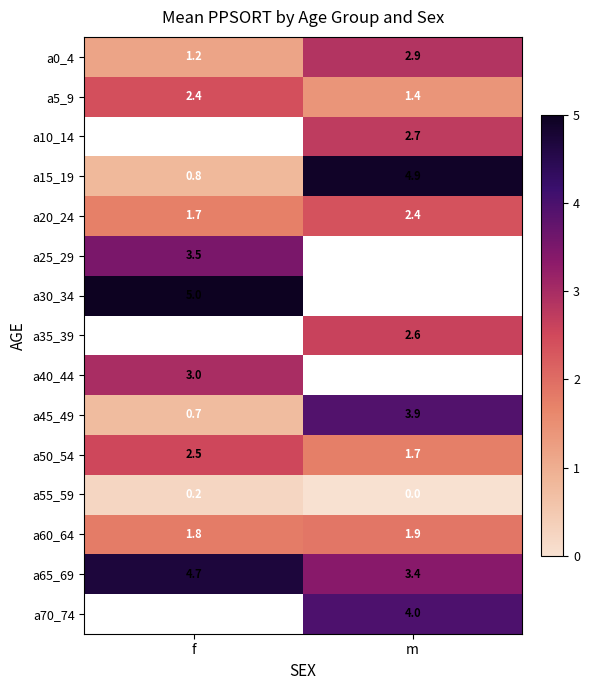

Is the value of a40_44 at f greater than the value of a65_69 at m?

No